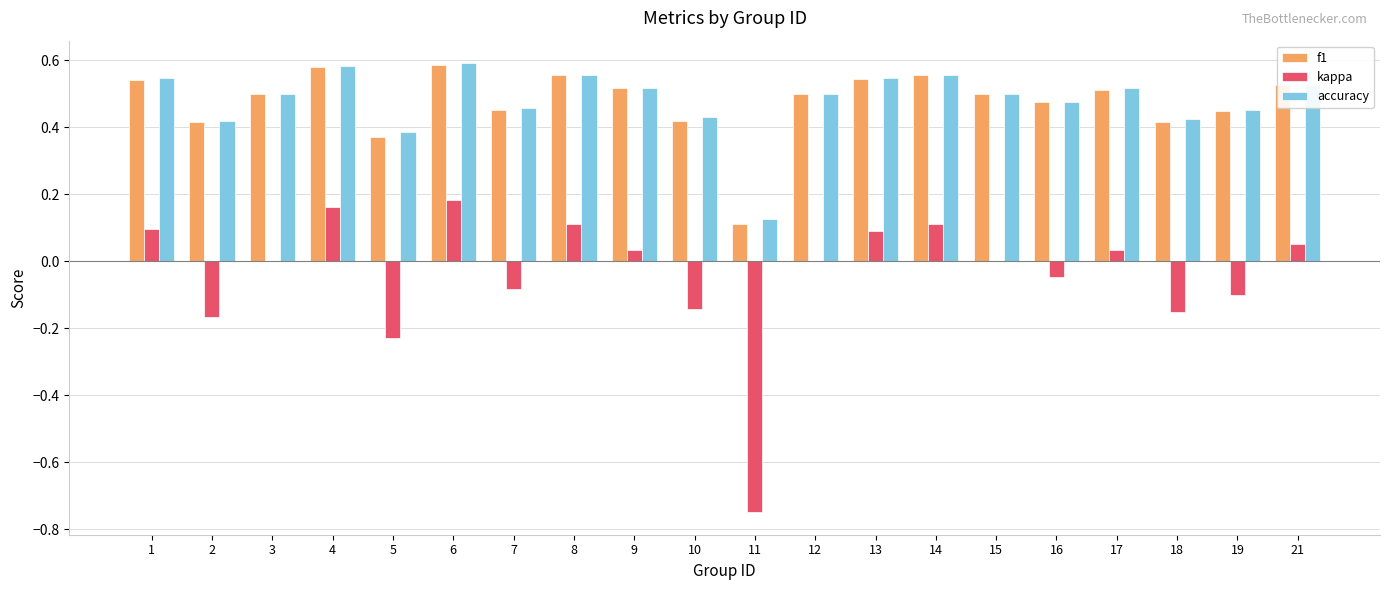

Is the value of kappa at 21 greater than the value of f1 at 14?

No